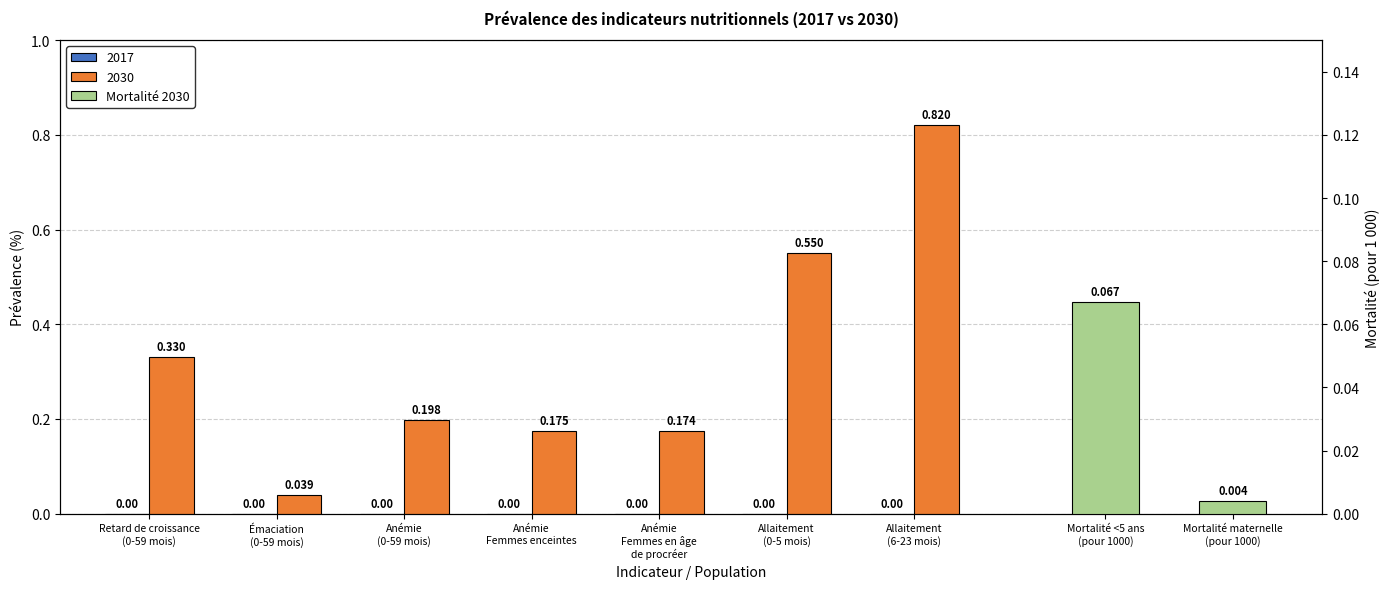

Does the chart contain any negative values?

No